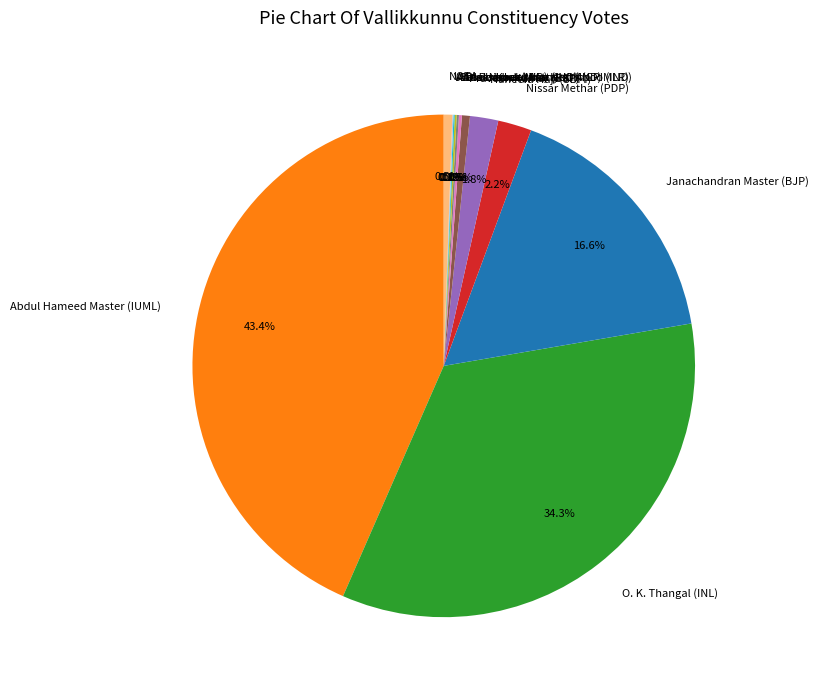

Is the sum of Janachandran Master (BJP) and NOTA greater than half?

No